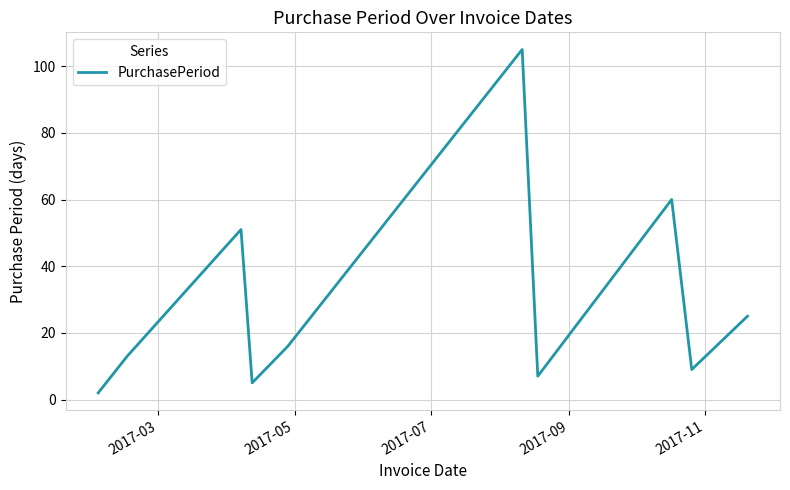

How many lines are shown in the chart?

1